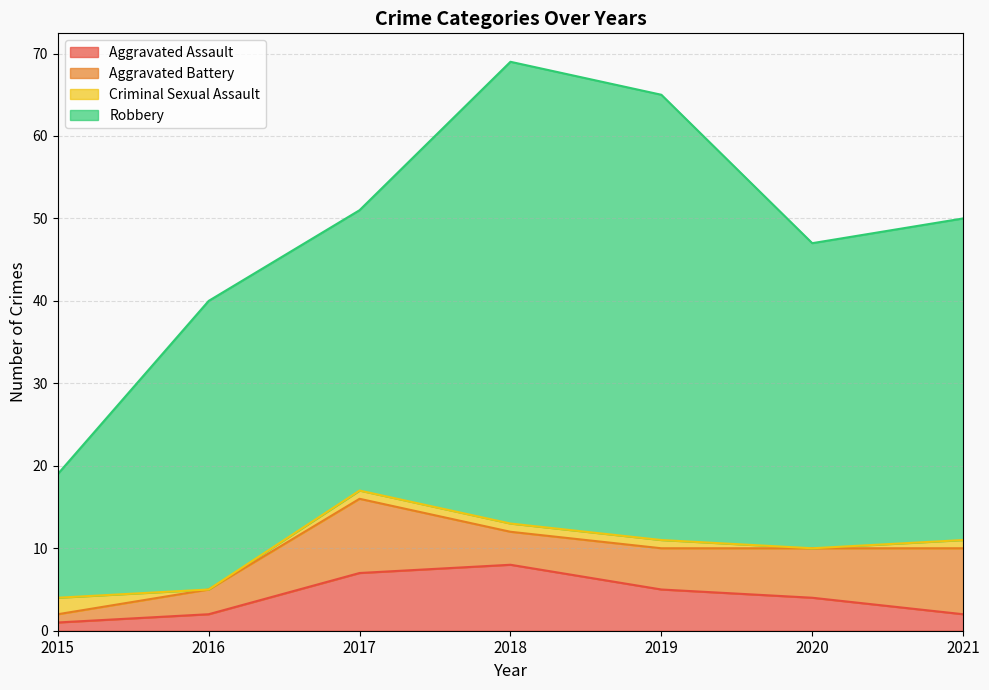

True or false: Robbery has more than 1 points higher than both neighbors.

True